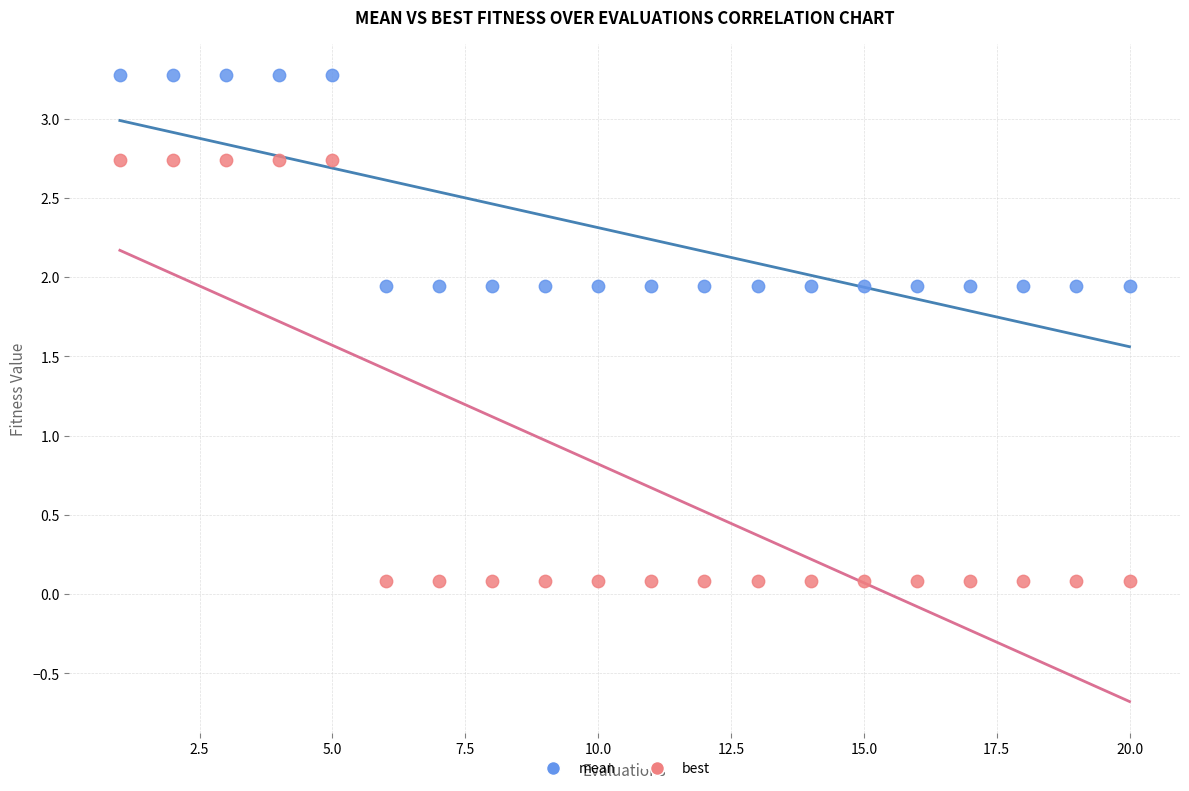

Which series reaches the minimum Y coordinate?

best